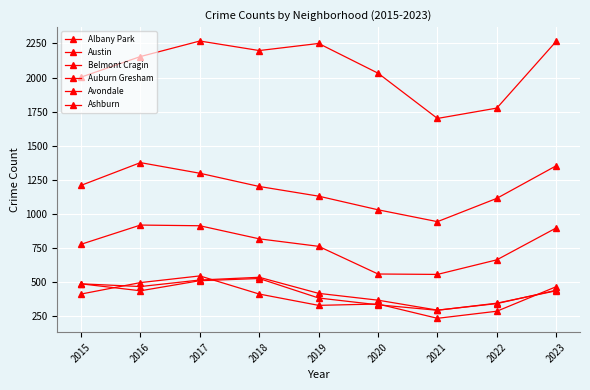

How many lines are shown in the chart?

6